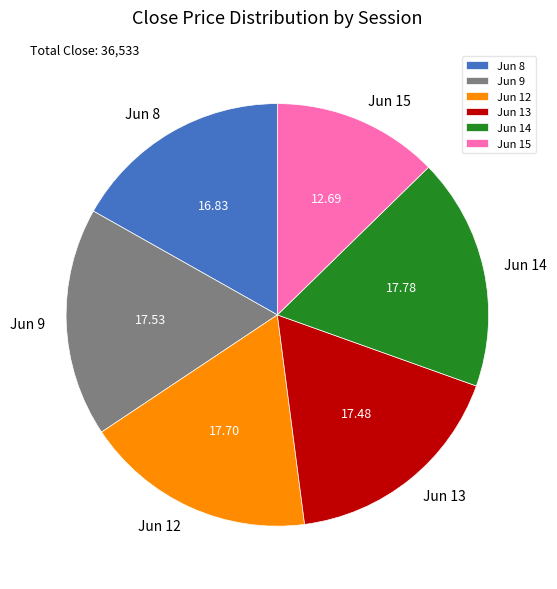

Is the sum of Jun 14 and Jun 8 greater than half?

No